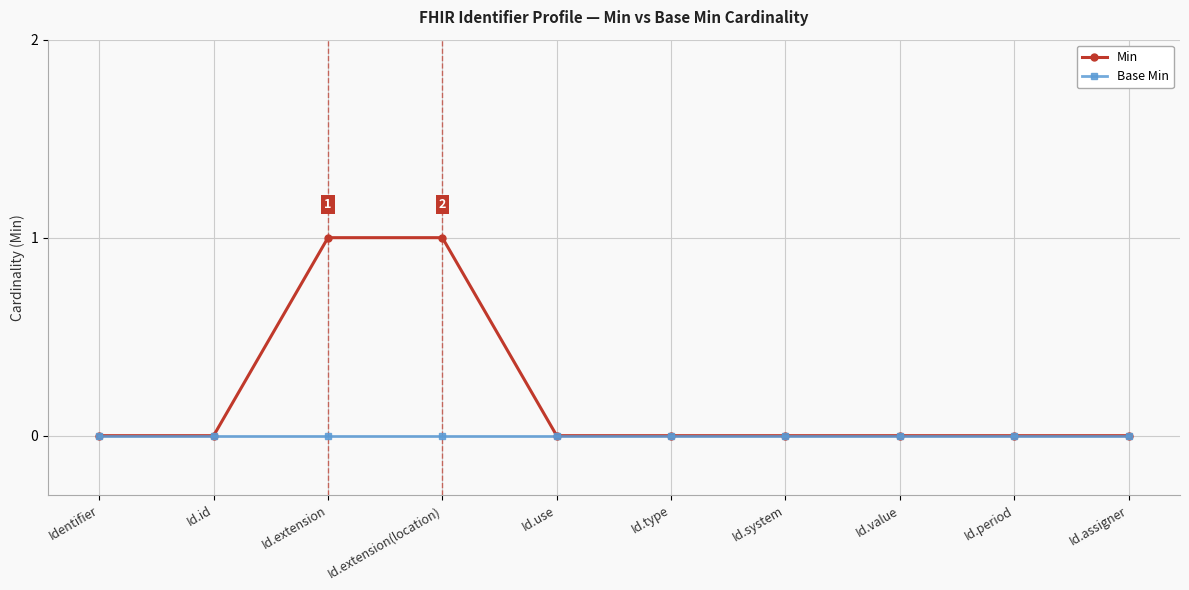

Is it true that Min equals 0 at Id.type?

True